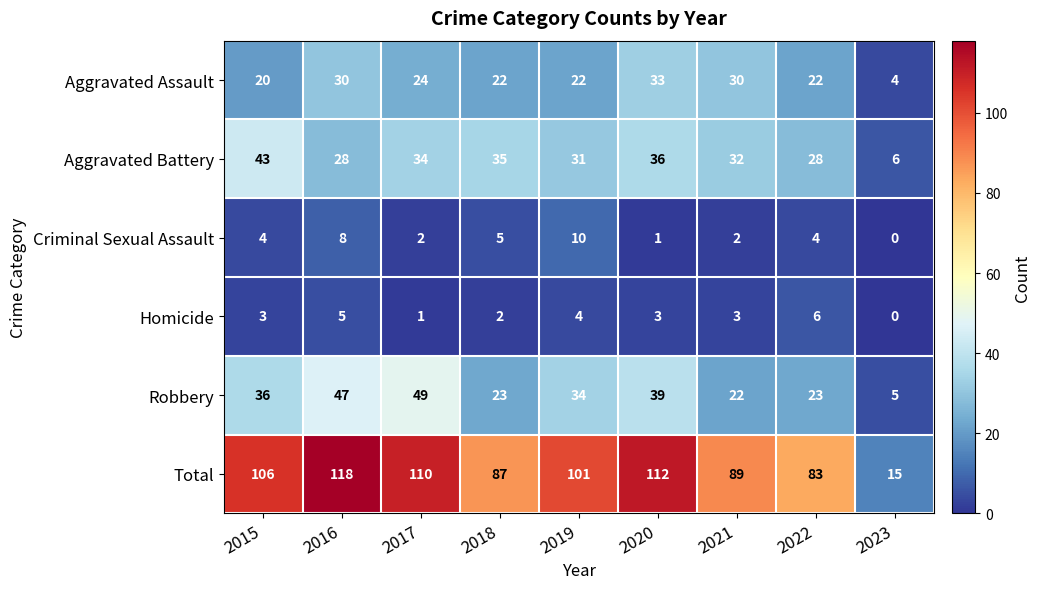

The value of Total at 2021 is 160. True or false?

False